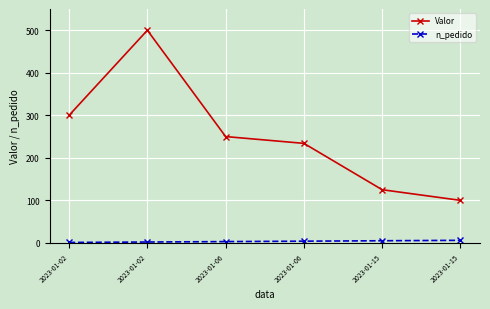

Is this an area chart (filled region under the line)?

No